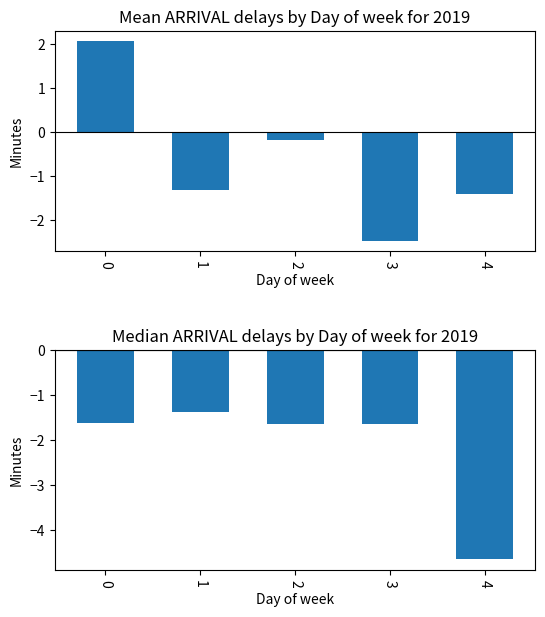

What is the minimum value shown in the chart?

-4.7